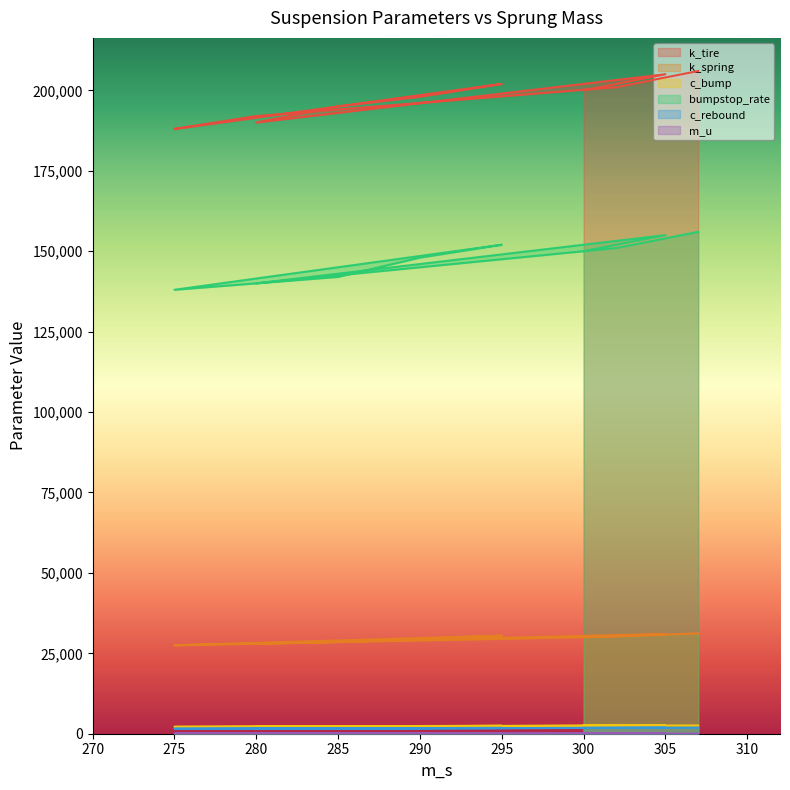

What is the value of the k_tire point at the 9th from the left?

201000